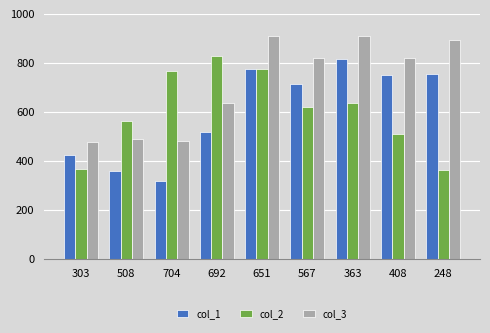

Rank the series at 363 from highest to lowest value.

col_3, col_1, col_2